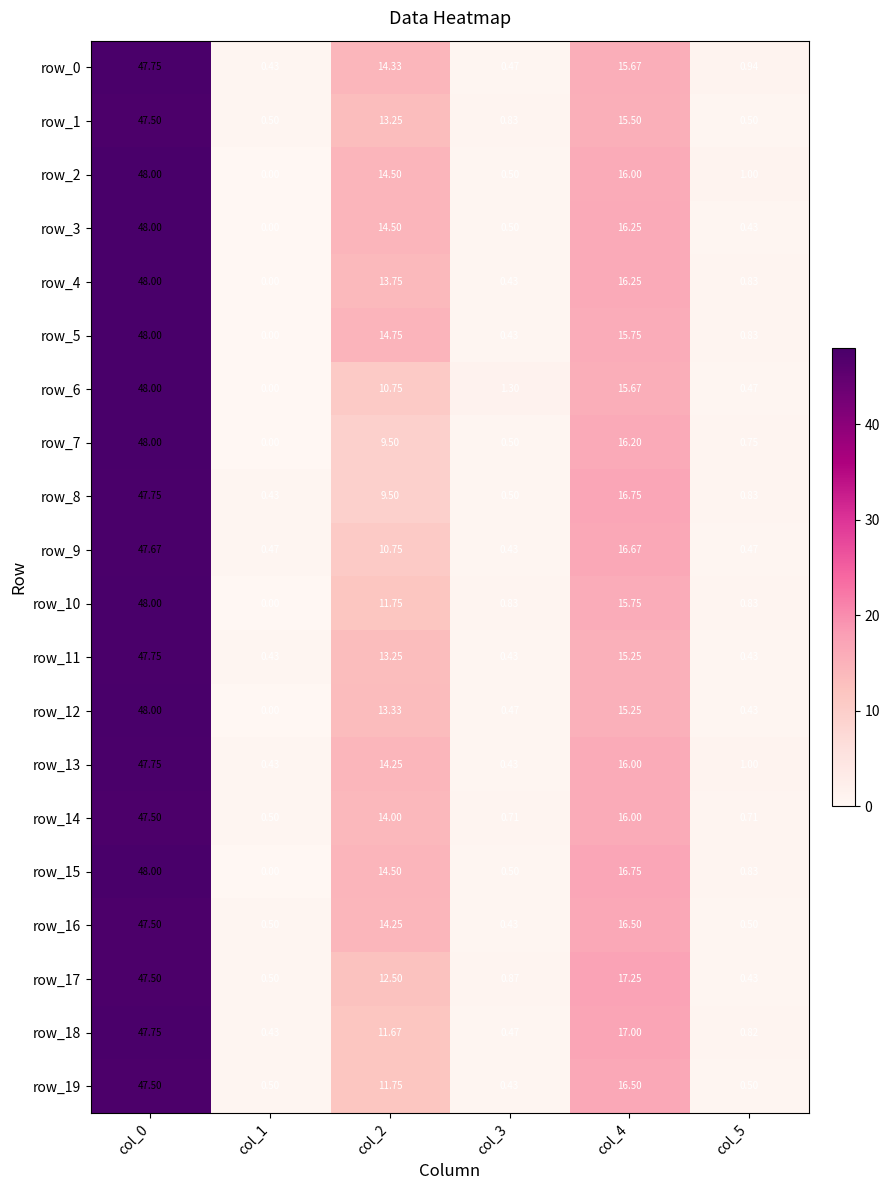

True or false: row_8 has a value of 16.8 at col_4.

True